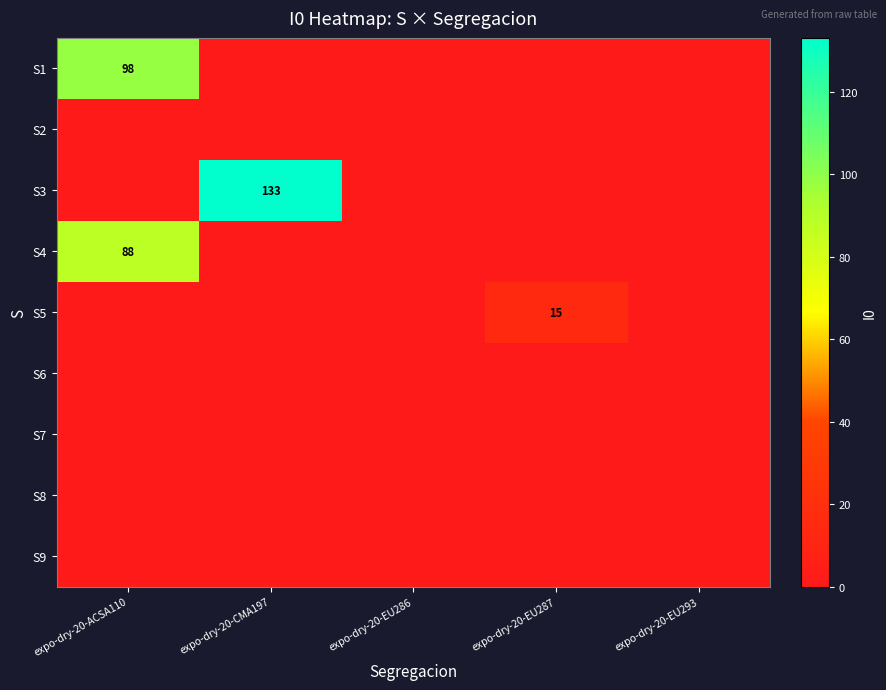

The S4 series shows 42 at expo-dry-20-ACSA110. True or false?

False